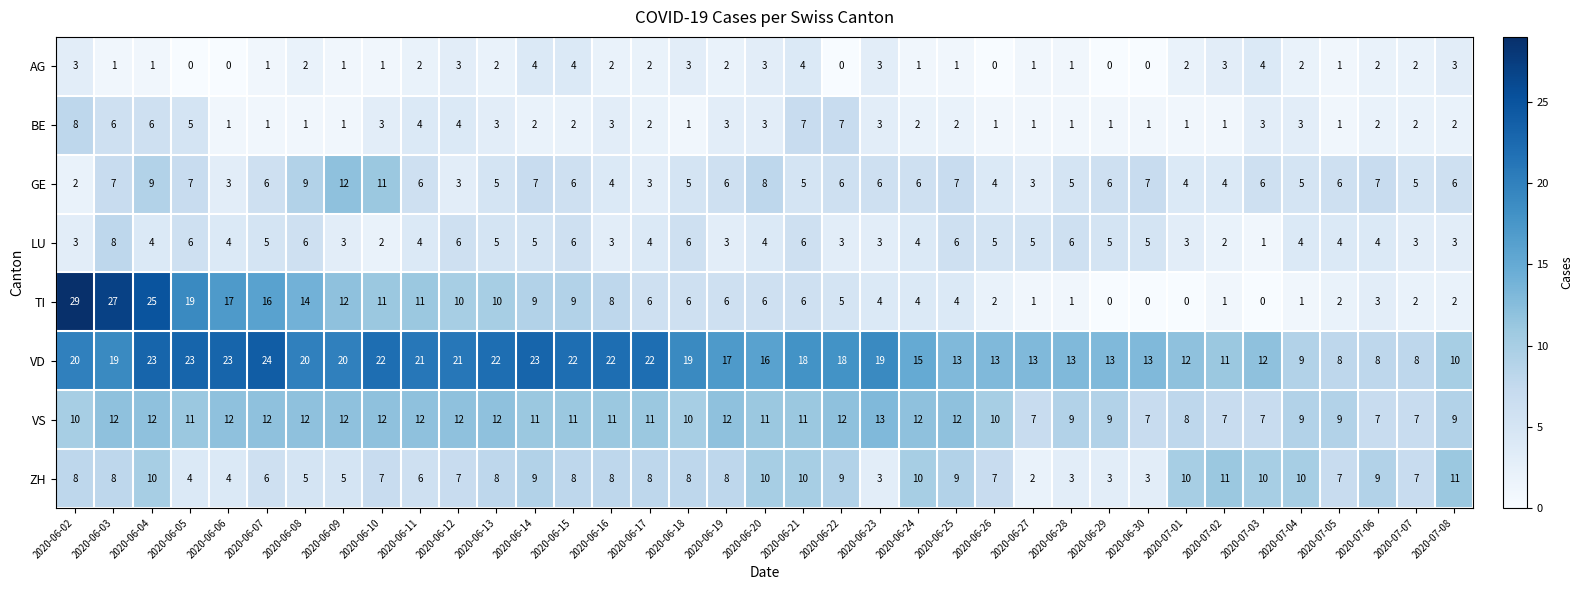

Read the LU value at 2020-07-04.

4